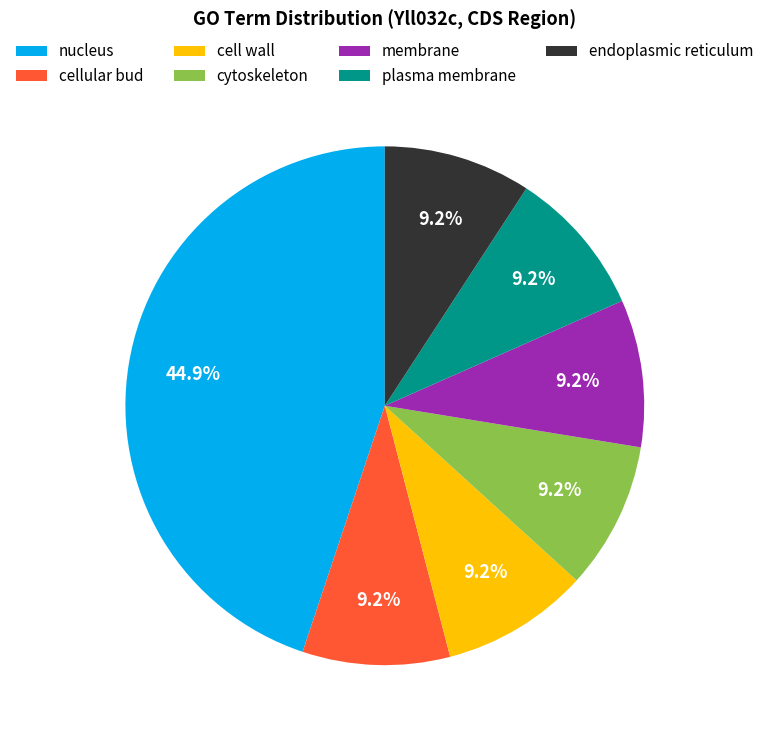

What is the ratio of the value at cytoskeleton to the value at plasma membrane?

1.0